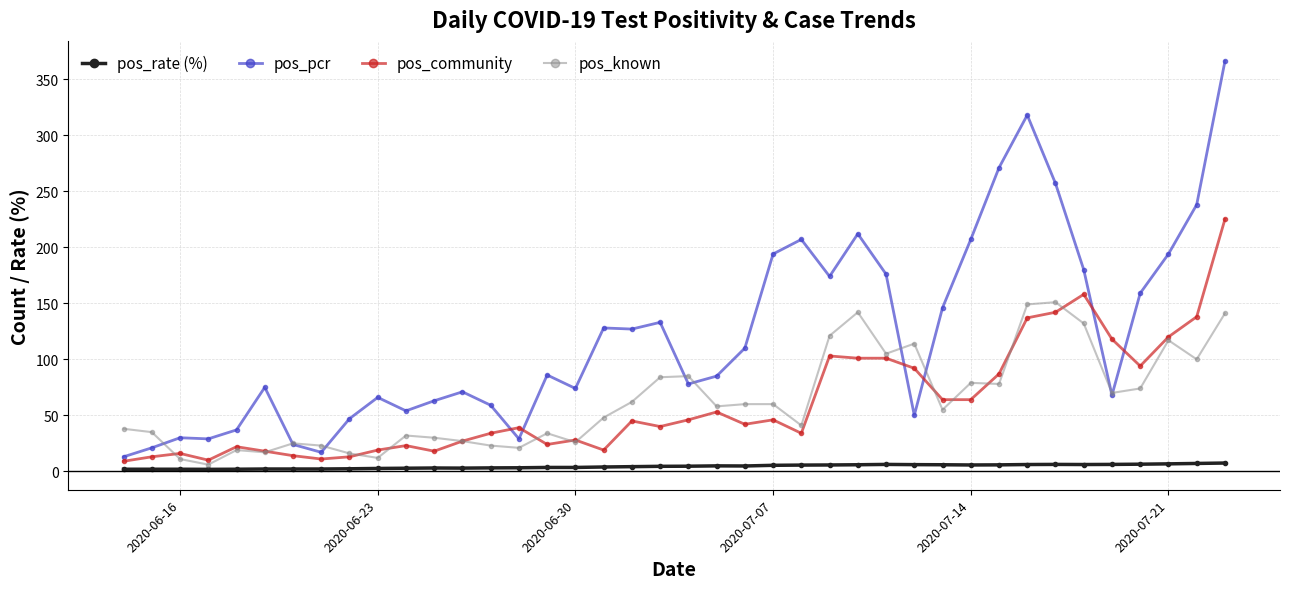

Is this an area chart (filled region under the line)?

No